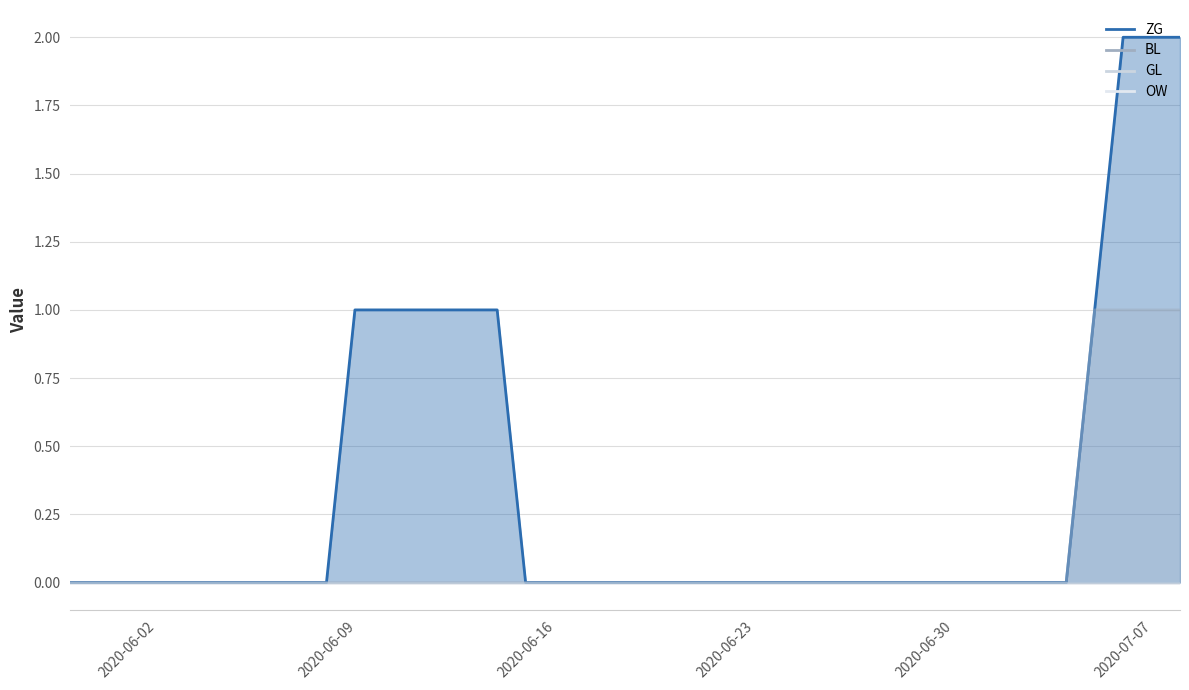

Which series has the largest total across all categories?

ZG